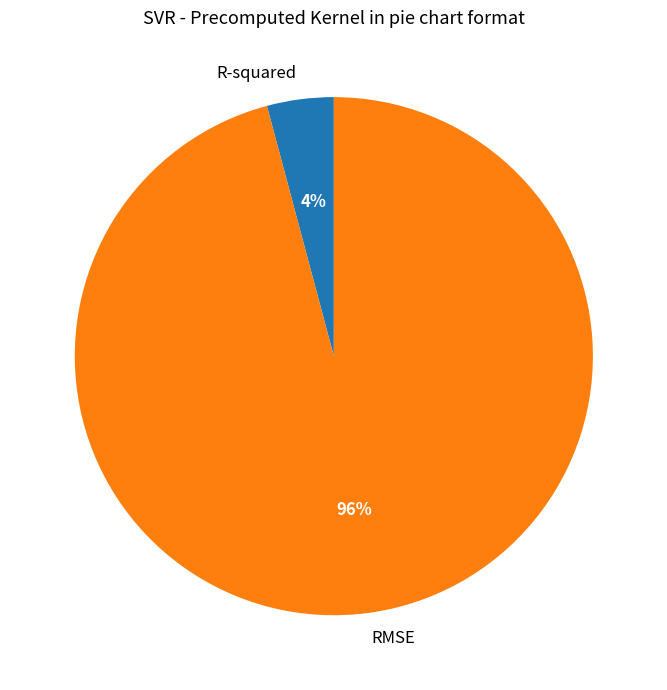

Which slice is the smallest?

R-squared